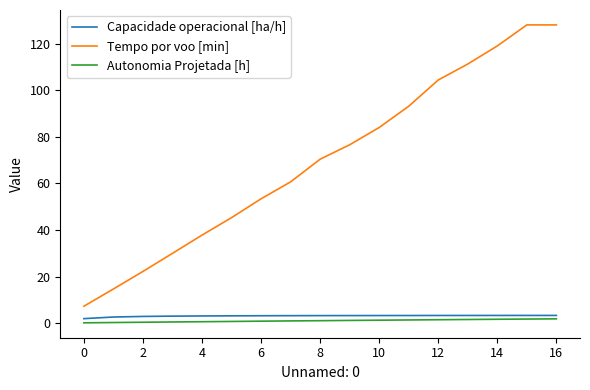

Which series has the largest total across all categories?

Tempo por voo [min]